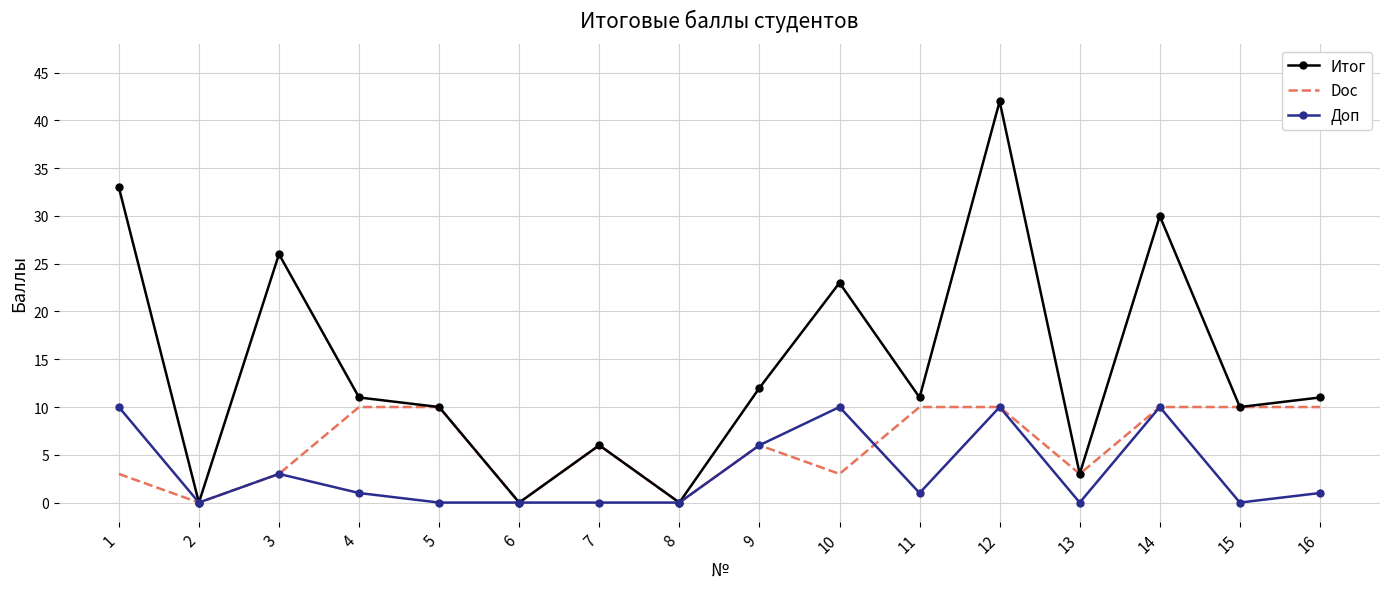

What is the difference between the maximum and minimum values in the Doc series?

10